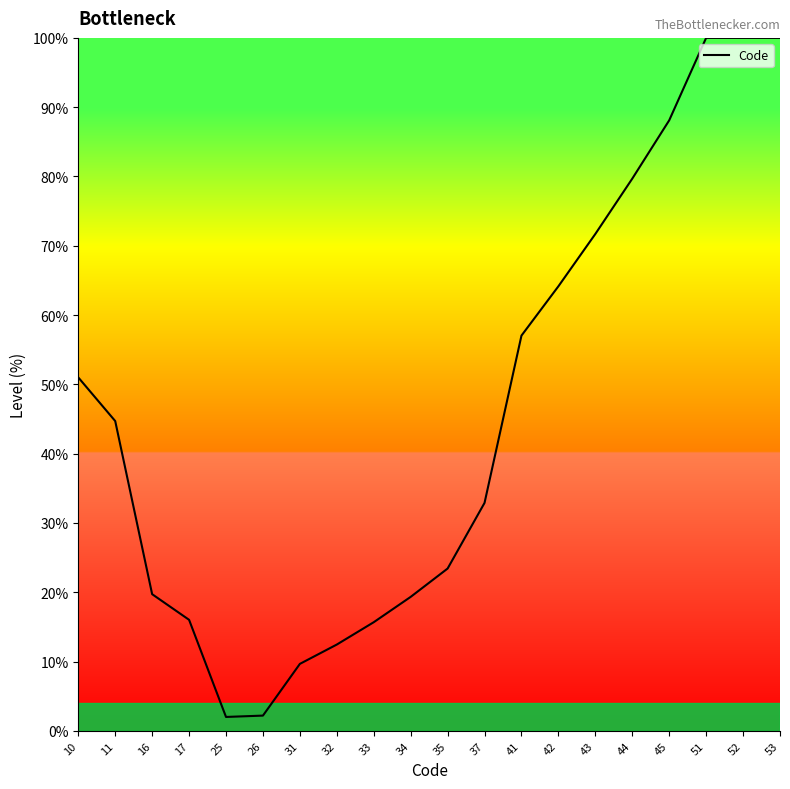

At which label does the data first exceed 44?

10